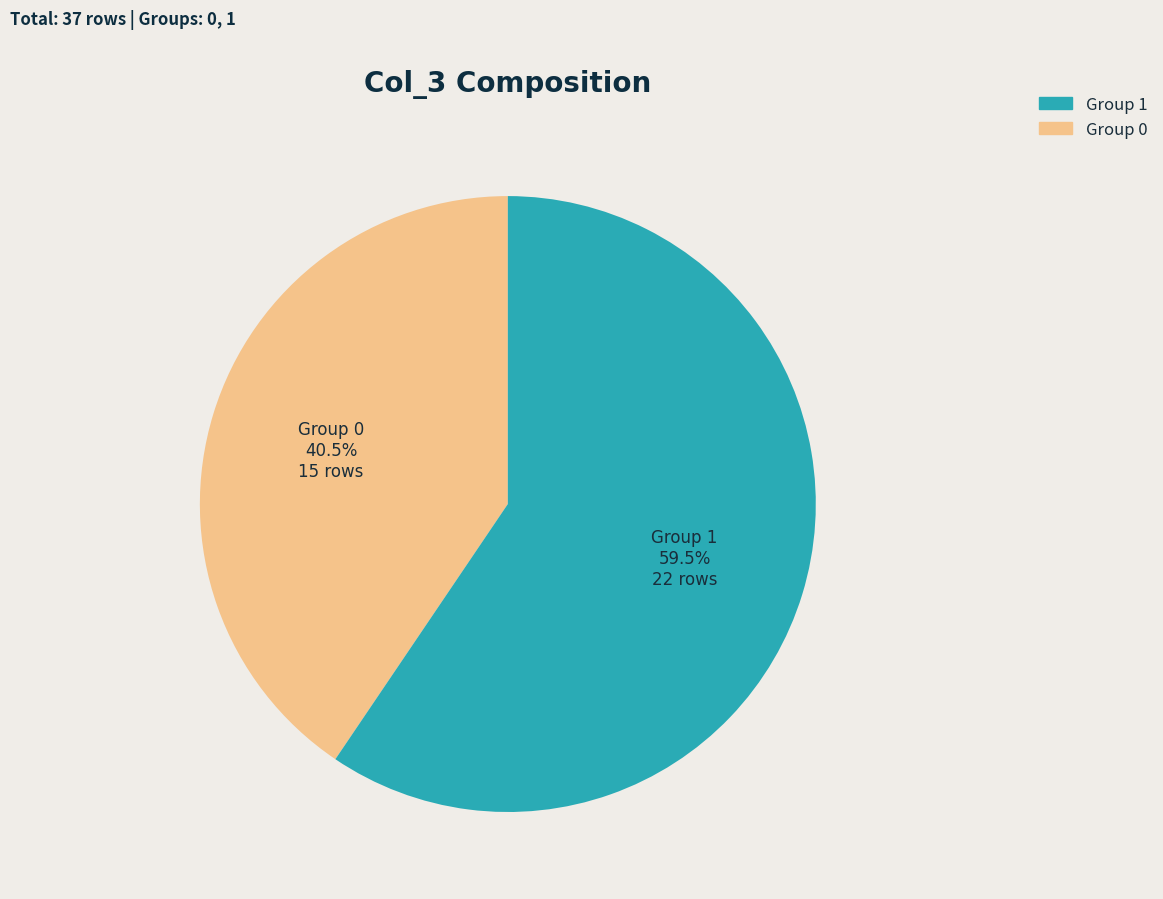

Rank the categories by value from highest to lowest.

Group 1, Group 0